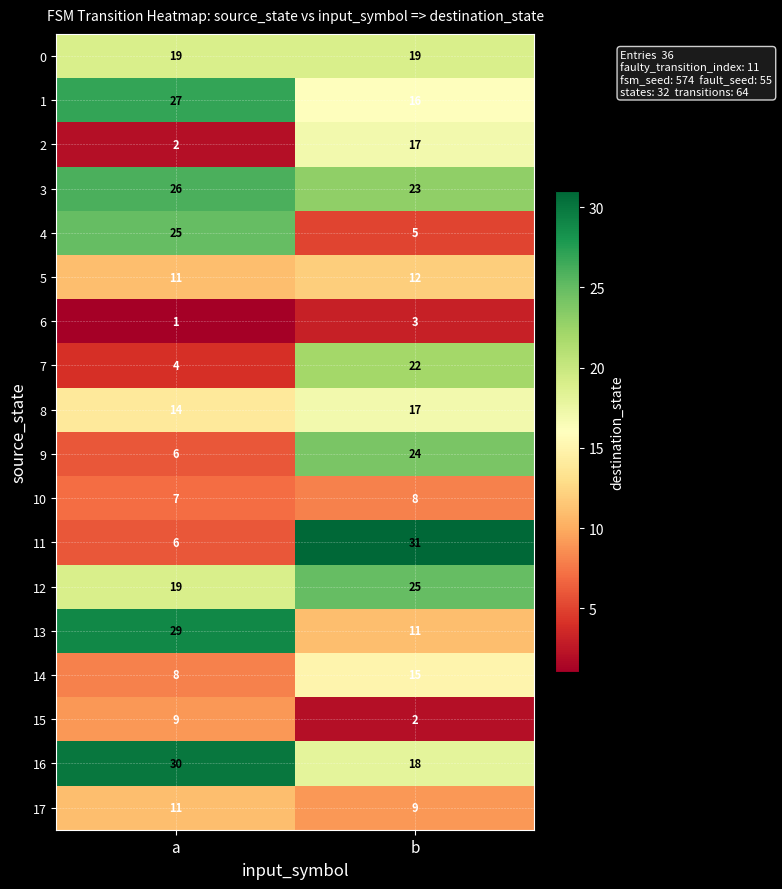

What is the difference between the maximum and minimum values in the 12 series?

6